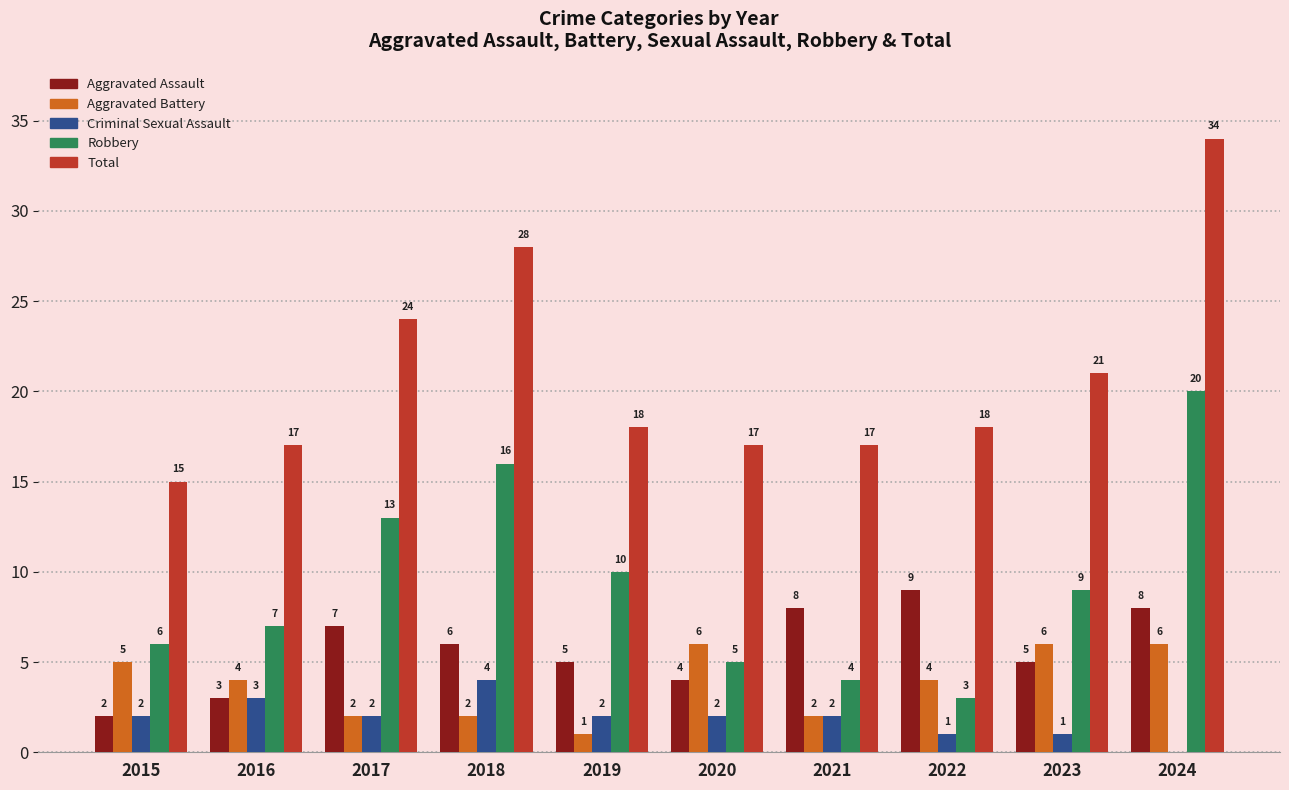

Which category has the highest value across all series?

2024